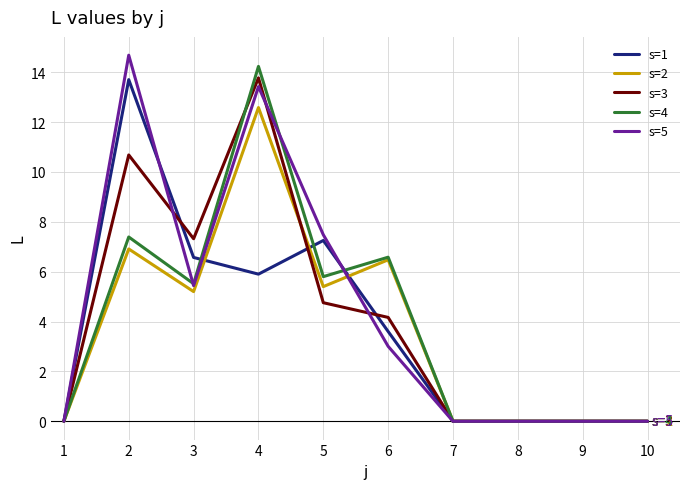

The value of s=4 at 4 is 14.2. True or false?

True